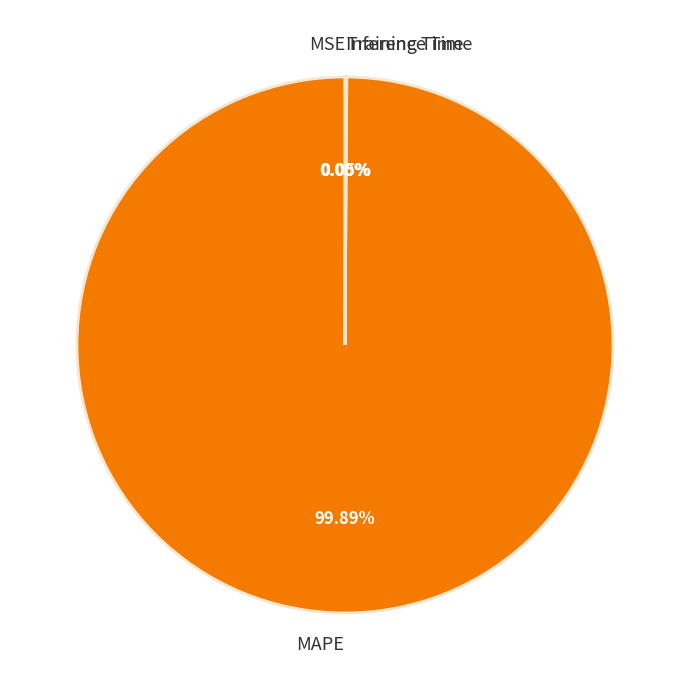

To the nearest percent, what is the average slice percentage?

25%